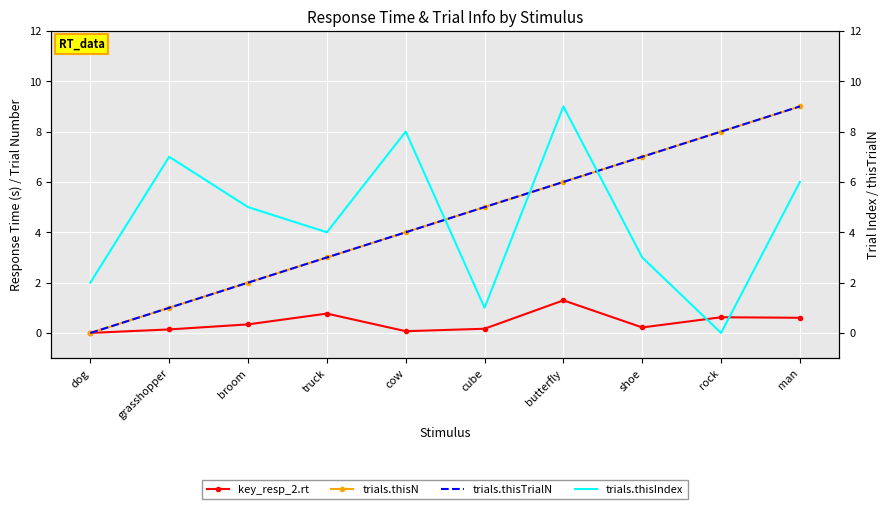

Between which two adjacent categories do key_resp_2.rt and trials.thisN first intersect?

dog and grasshopper